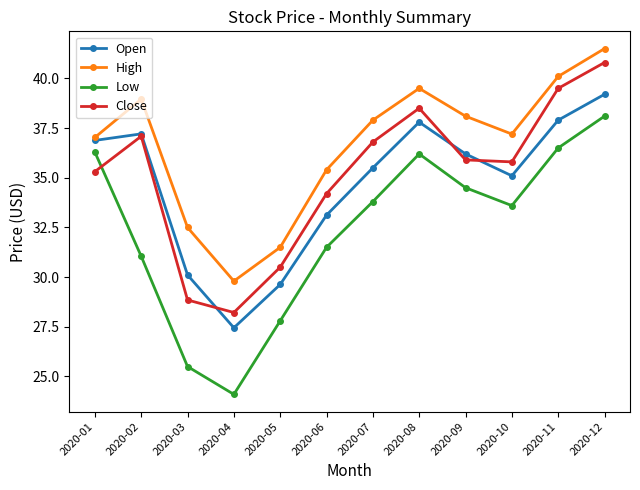

True or false: Close and High intersect in this chart.

False